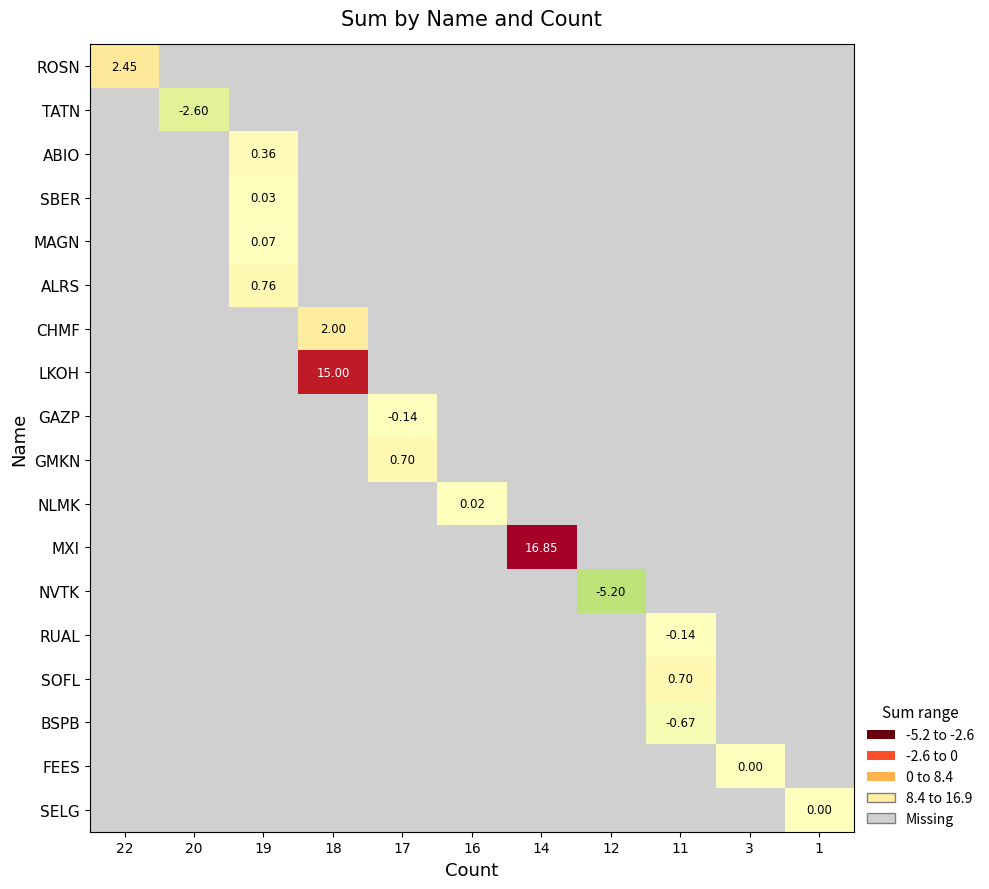

Is it true that FEES equals 0.0 at 3?

False